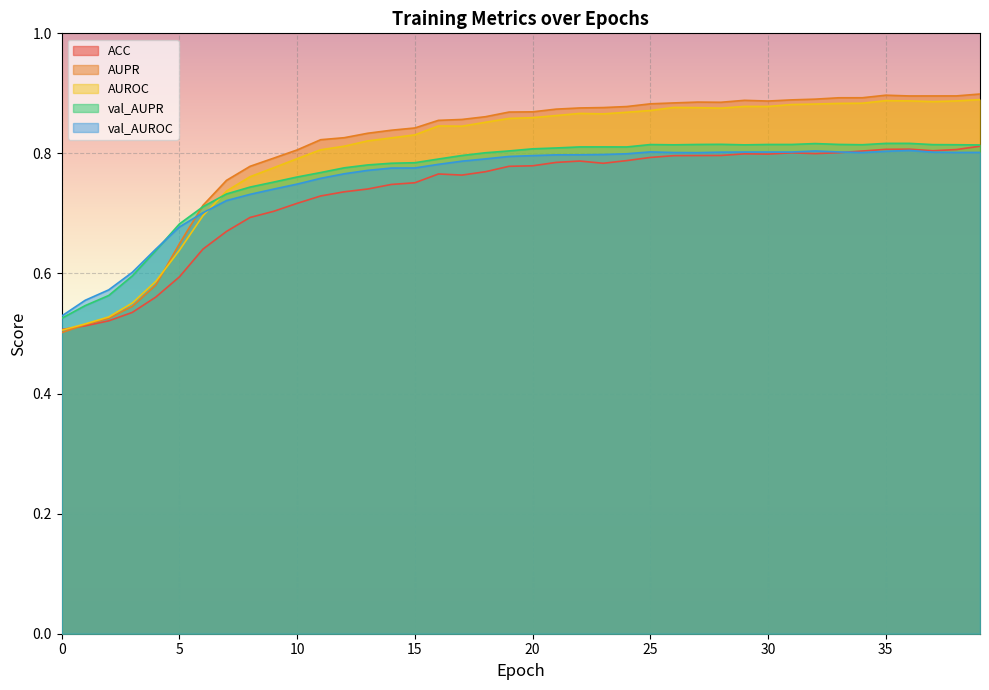

What is the value of the val_AUROC point at the 27th from the left?

0.8